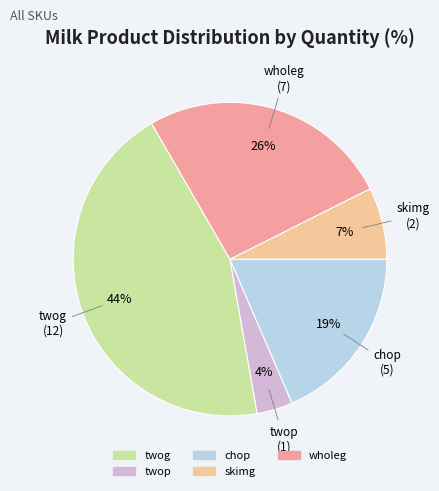

Does twog represent more than half of the total?

No